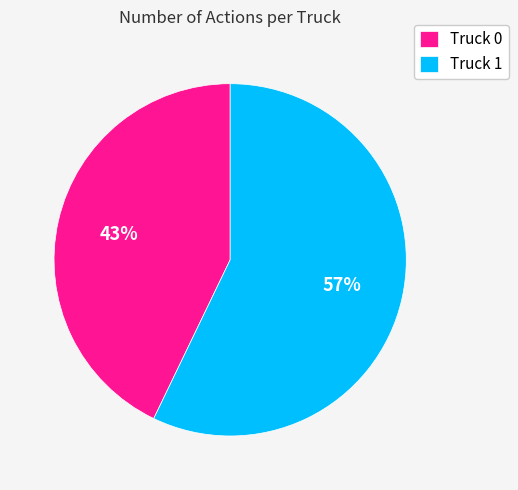

Rank the categories by value from highest to lowest.

Truck 1, Truck 0